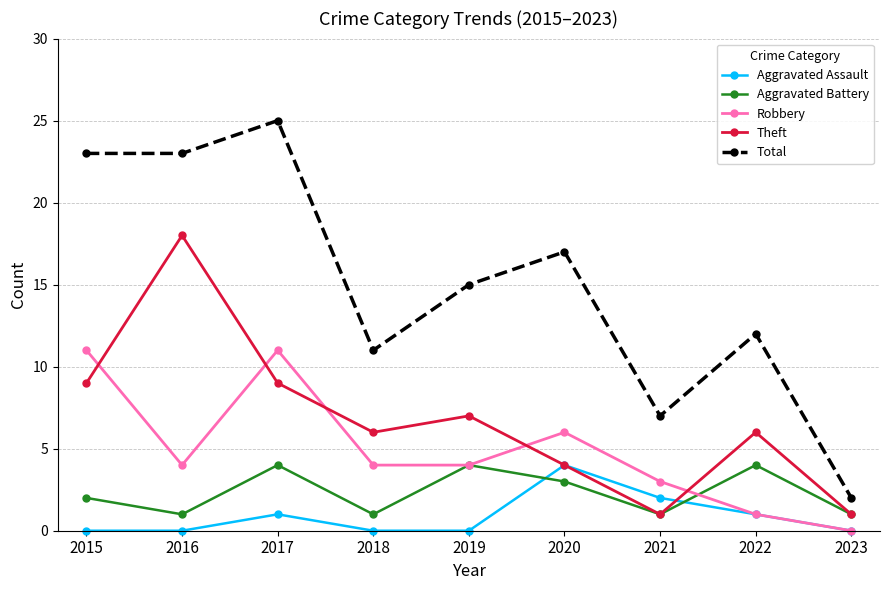

Which series has the largest range (max minus min)?

Total